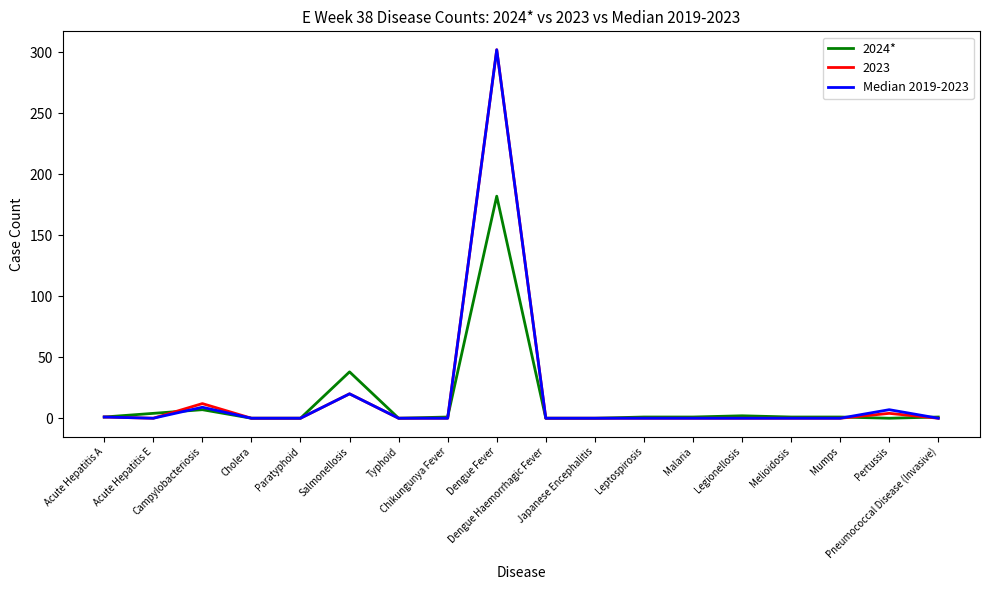

What is the greatest value displayed?

302